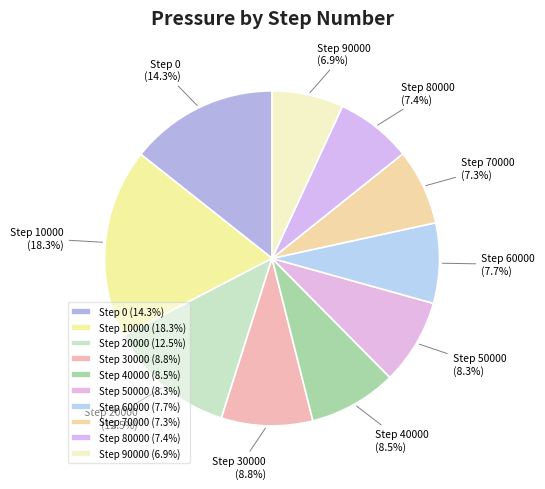

What portion of the pie excludes Step 40000?

91.5%